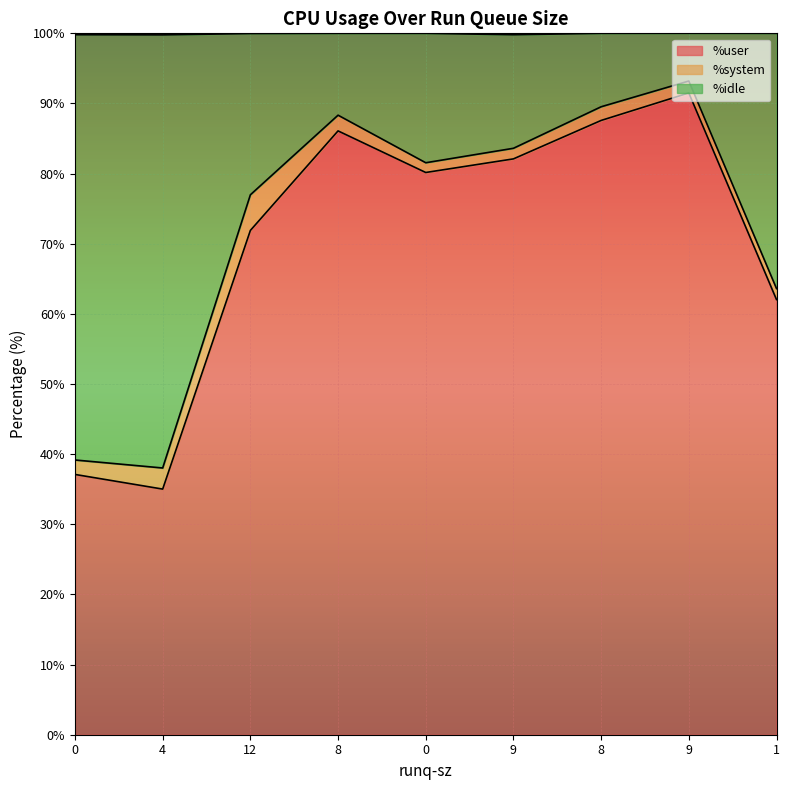

True or false: %idle has more than 1 interior local peaks.

True